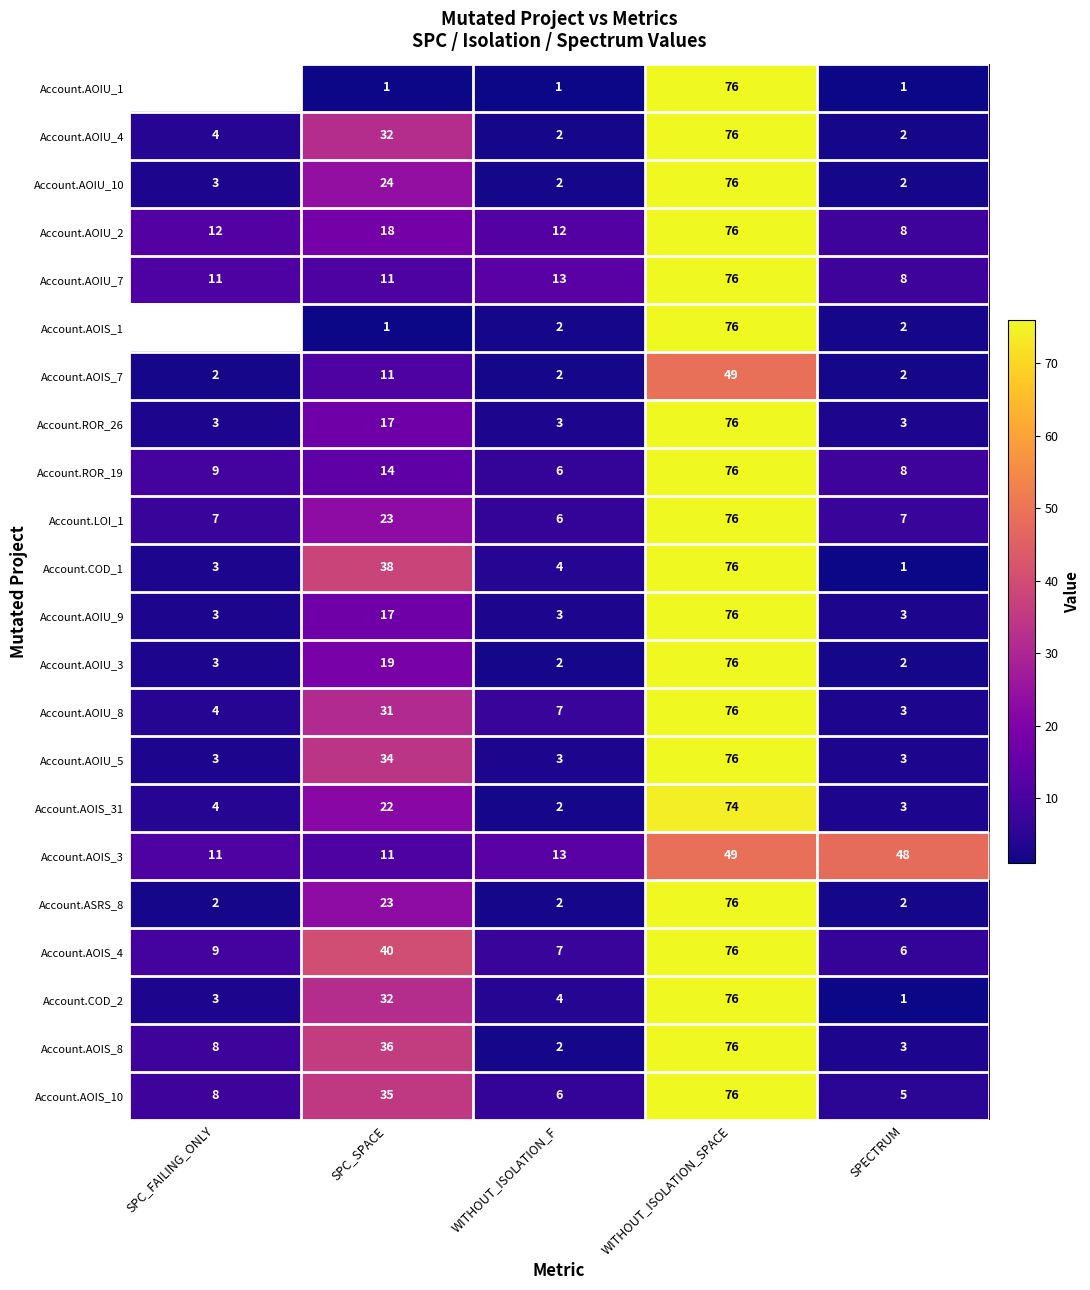

What is the sum of all Account.ROR_26 values?

102